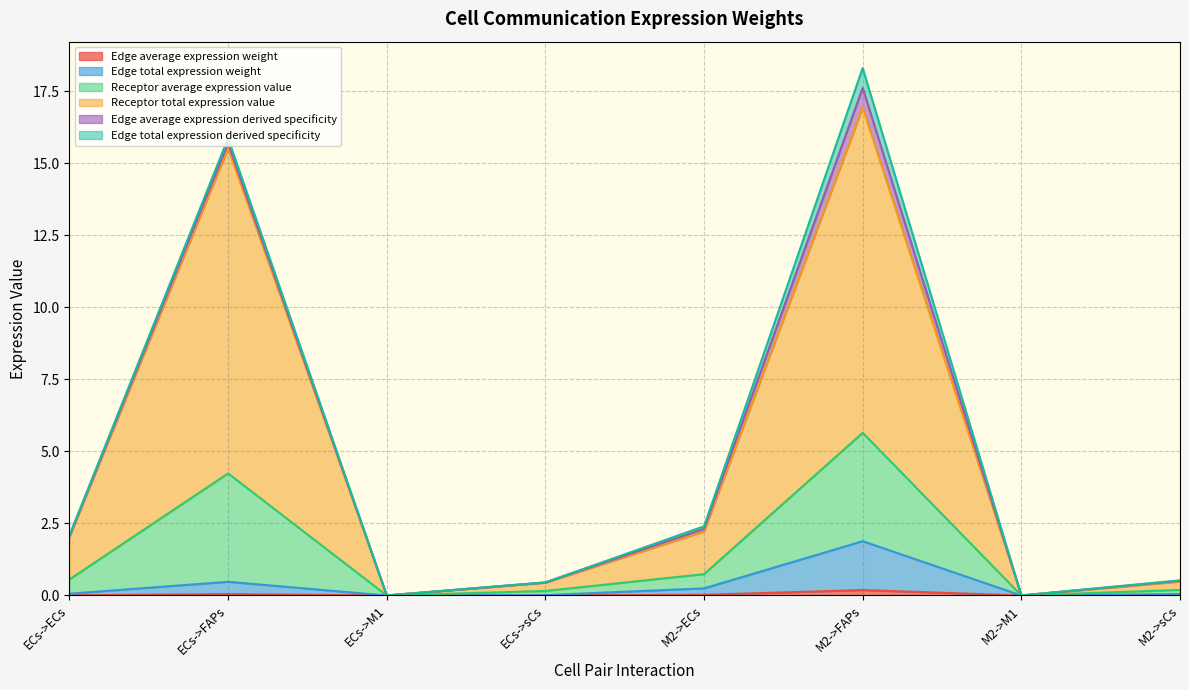

Does the chart display data point markers on the line(s)?

No